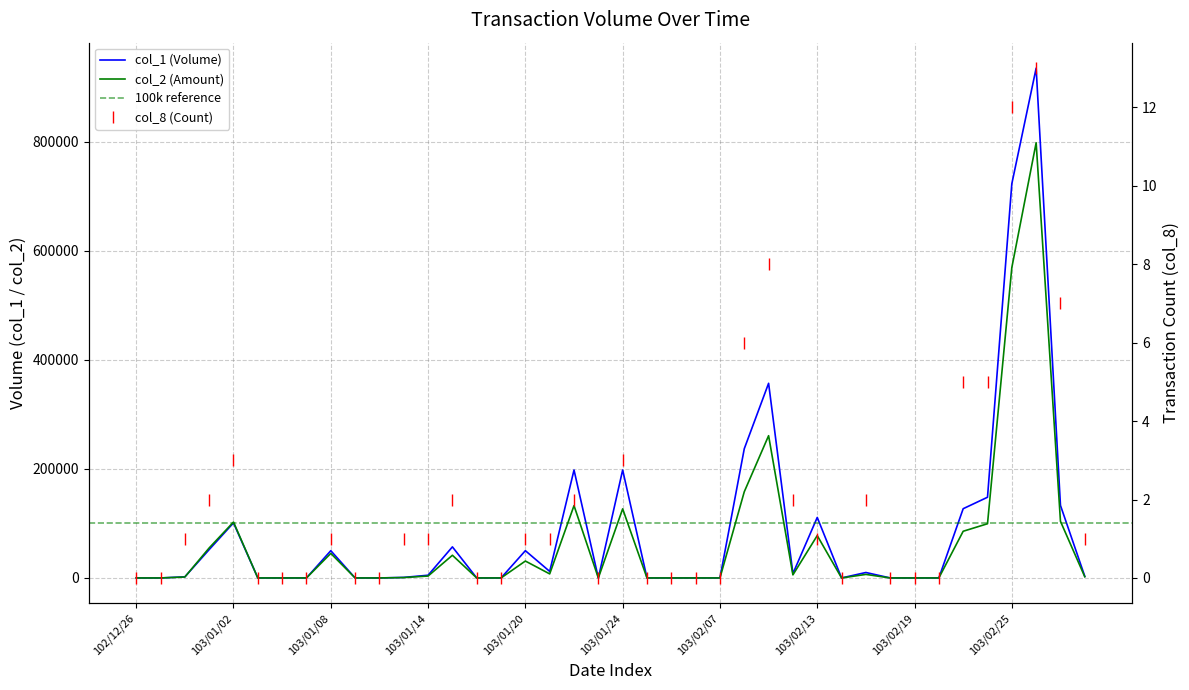

How many interior local peaks does the col_2 series have?

10